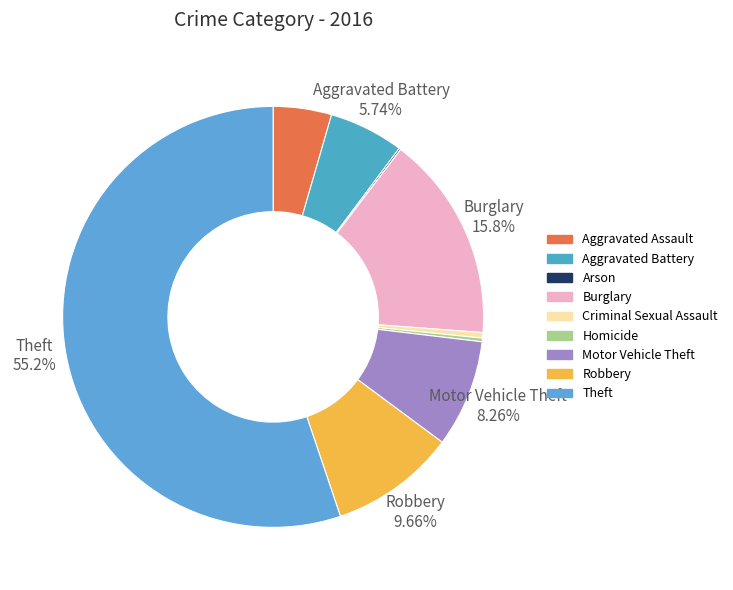

True or false: Homicide accounts for 0% of the total.

True